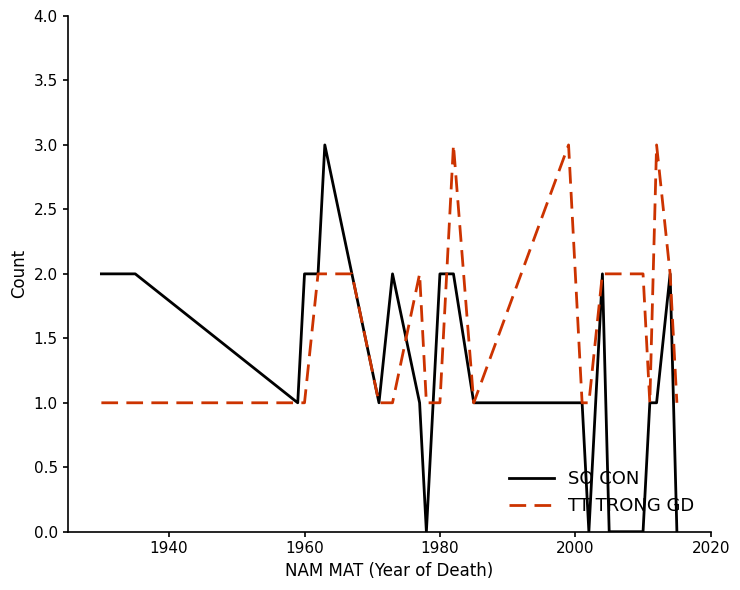

Rank the series by their average value, from lowest to highest.

SO CON, TT TRONG GD